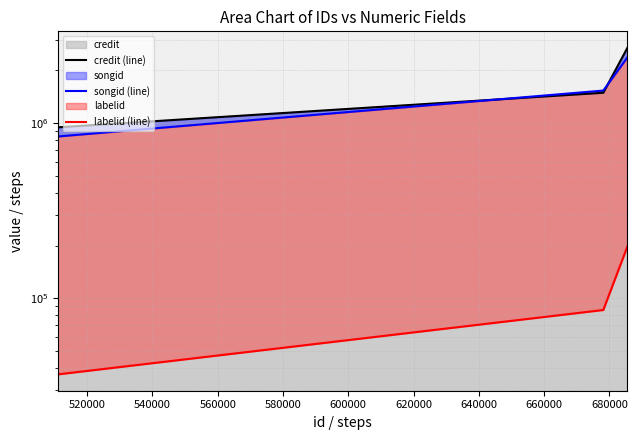

How many lines are shown in the chart?

3